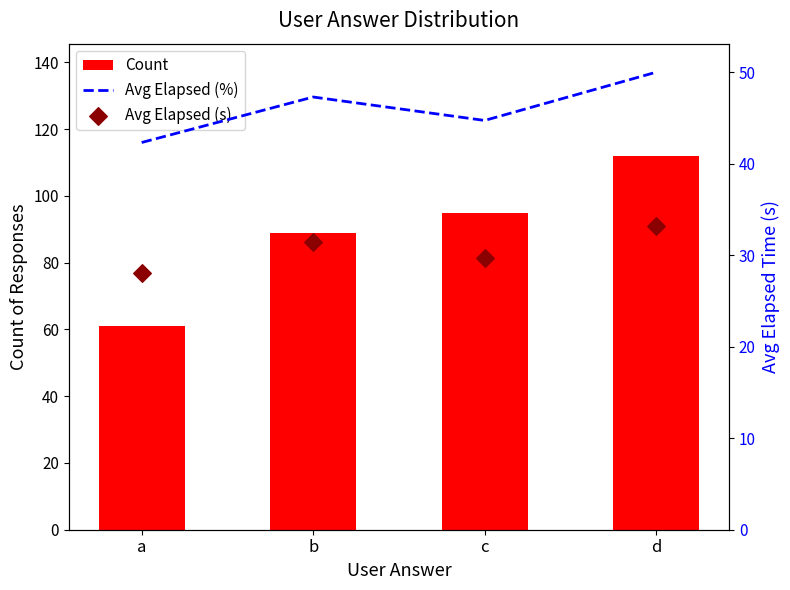

What is the total value across all series at c?

169.4